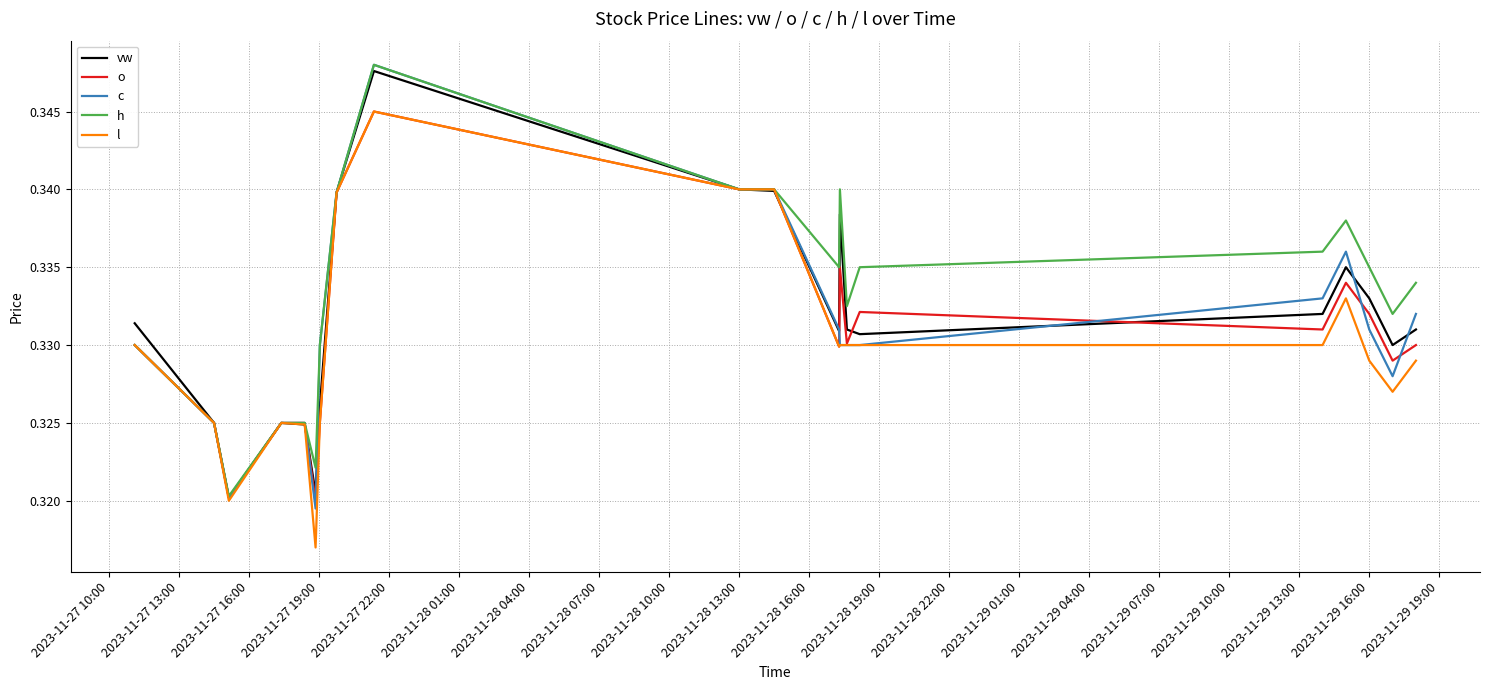

Which series has the largest range (max minus min)?

c